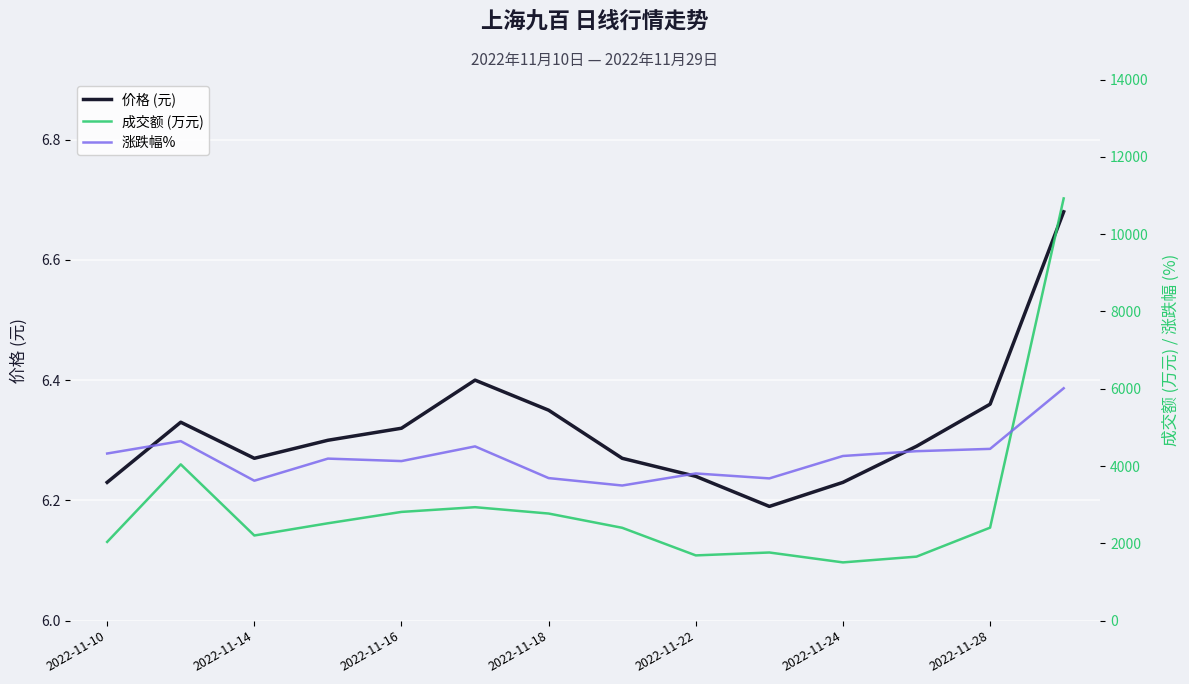

What is the minimum value shown in the chart?

6.2